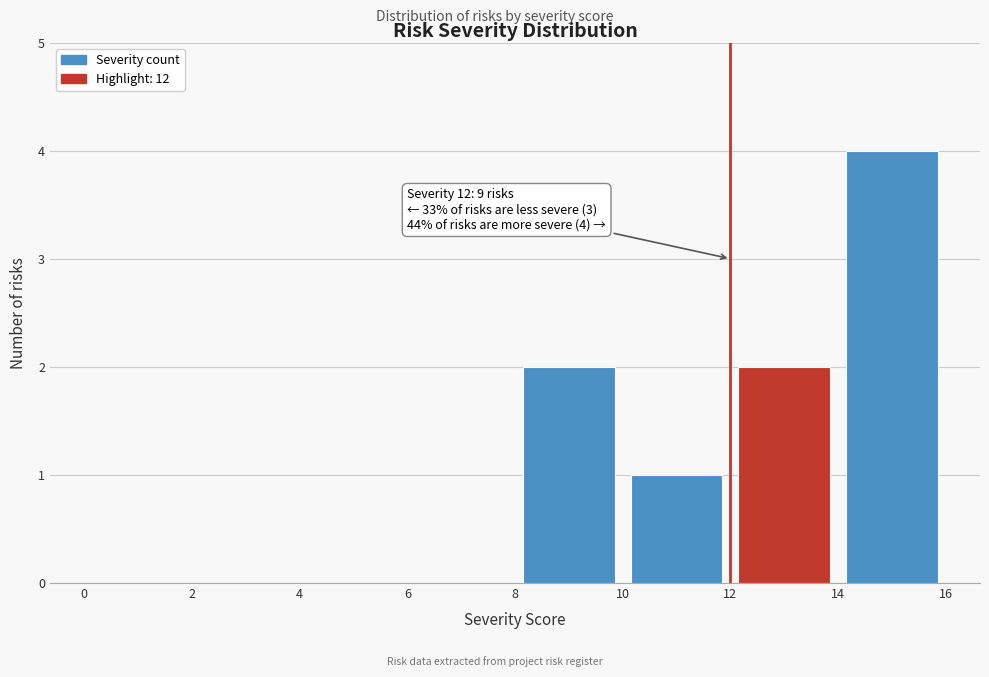

Which range on the x-axis has the tallest bar?

14 to 16